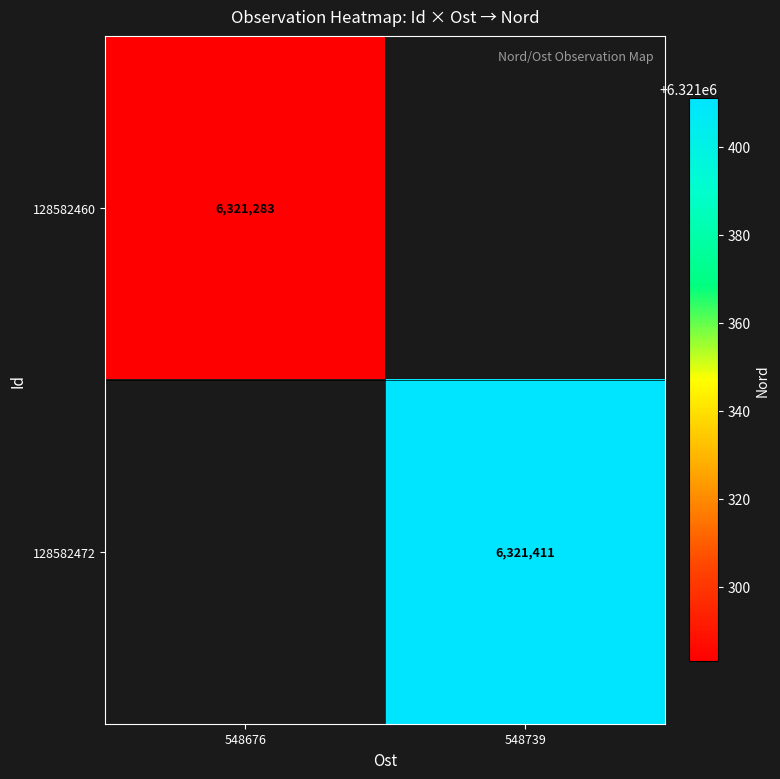

Is it true that 128582472 equals 6321411 at 548739?

True